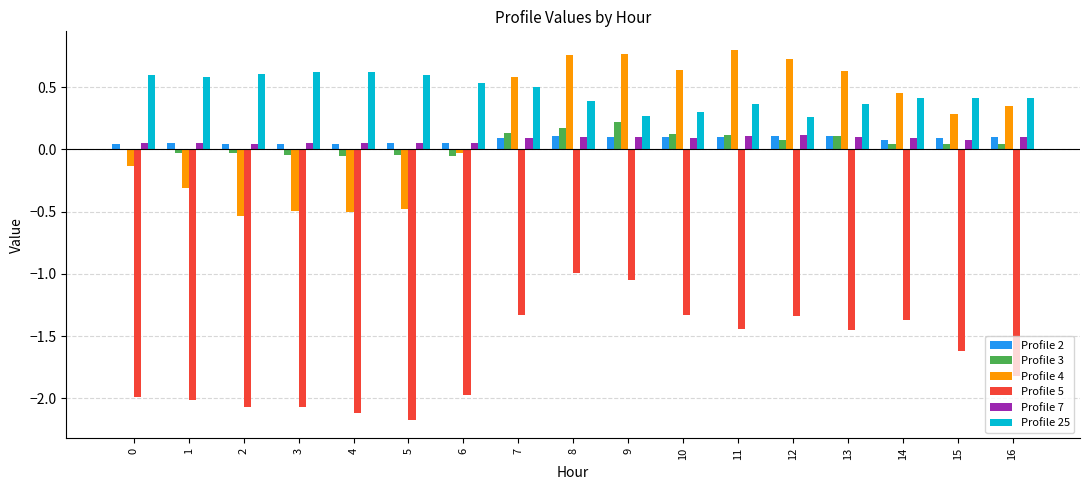

True or false: Profile 25 has a value of 0.4 at 12.

False